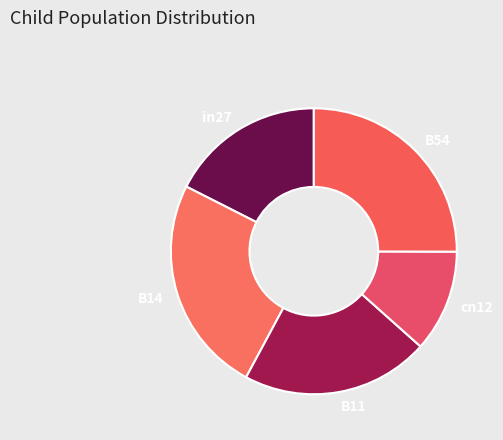

What is the smallest slice in the pie chart?

cn12